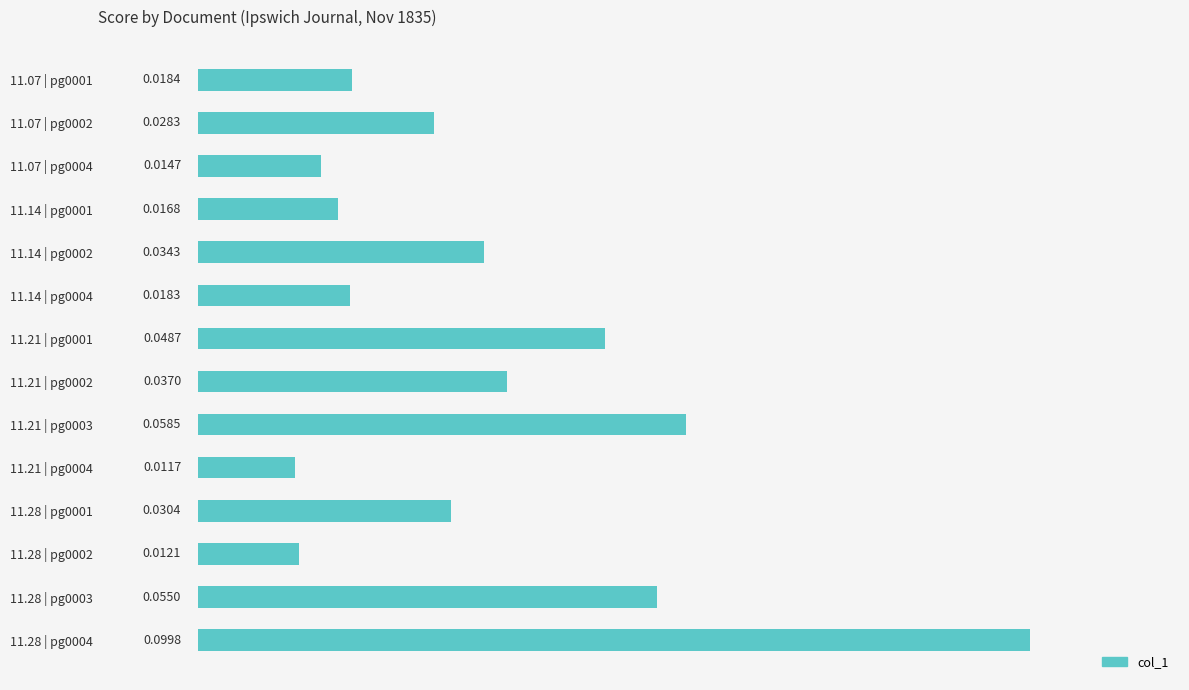

Which has a higher value, 11.07 | pg0002 or 11.28 | pg0004?

11.28 | pg0004